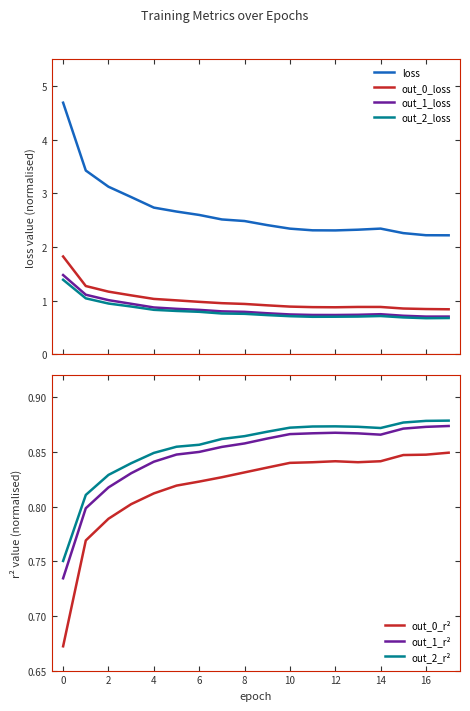

At how many categories does at least one series exceed 1?

18